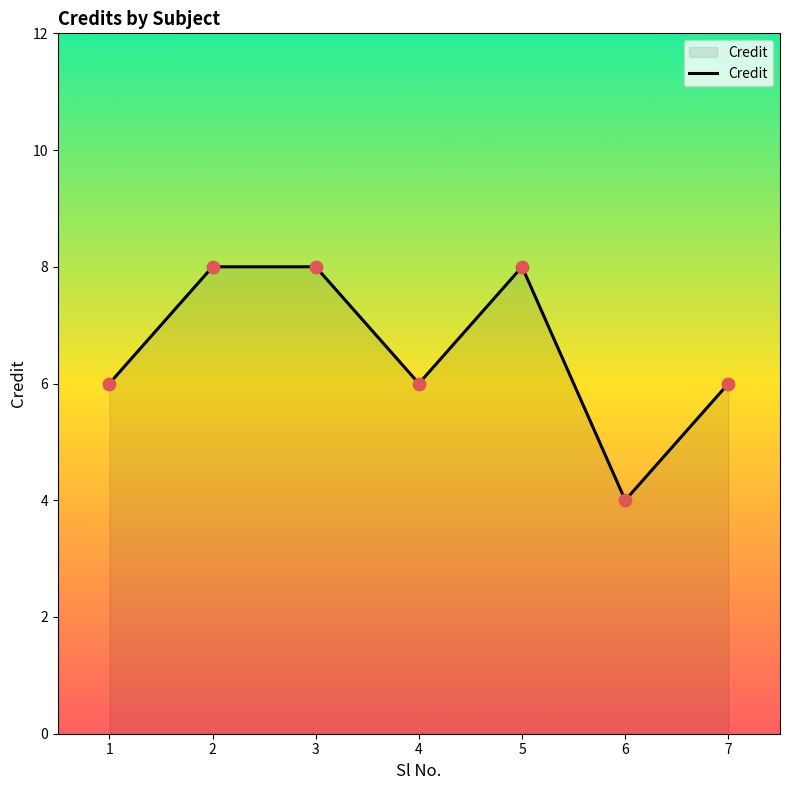

What is the change in value from 6 to 7?

+2